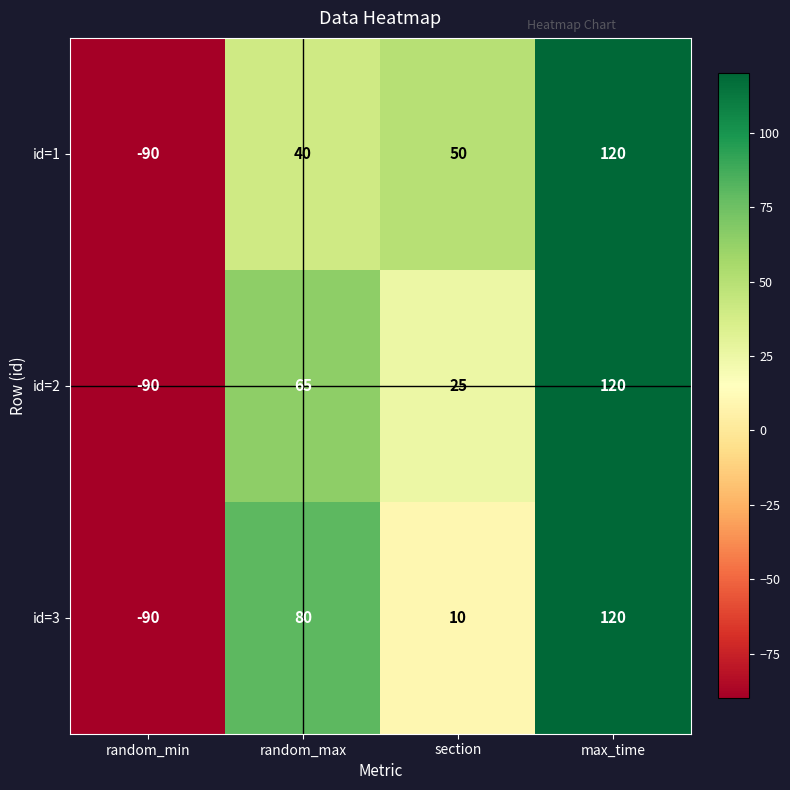

Which series changed the most between random_min and section?

id=1